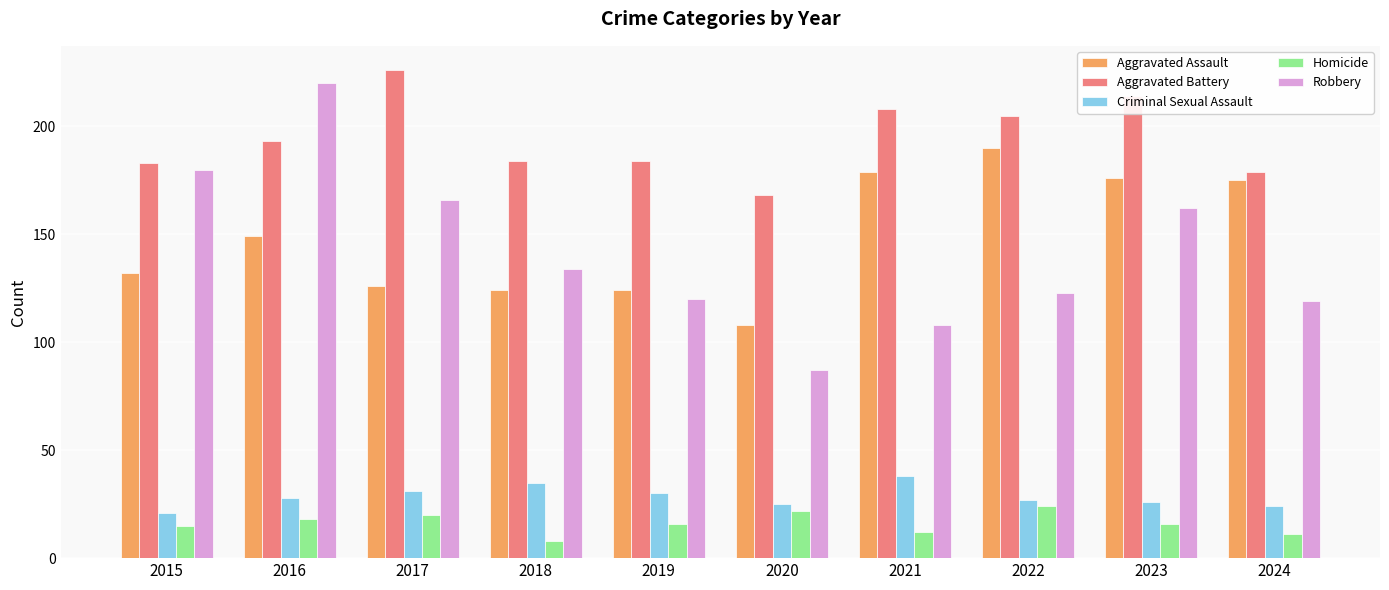

Which label corresponds to the largest value in the chart?

2017